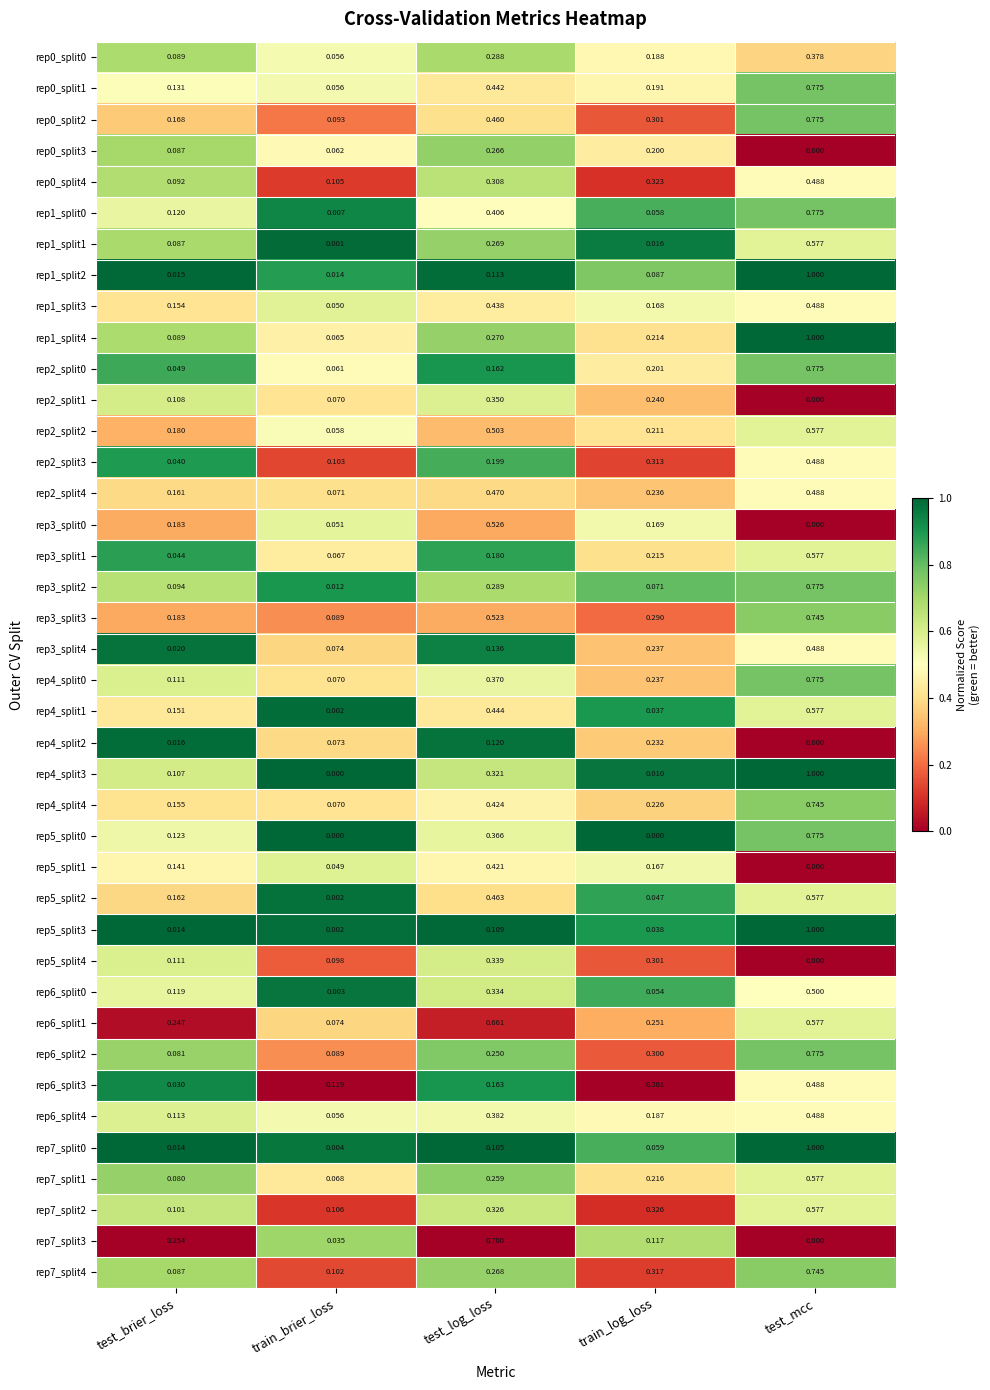

At which category is the sum across all series the highest?

test_mcc